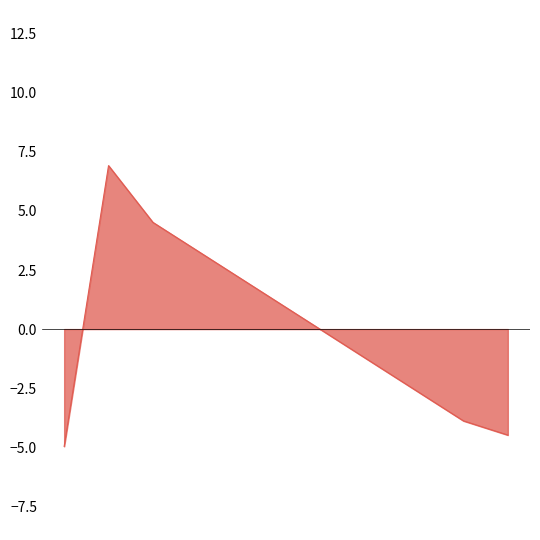

True or false: there are more than 0 points higher than both neighbors.

True